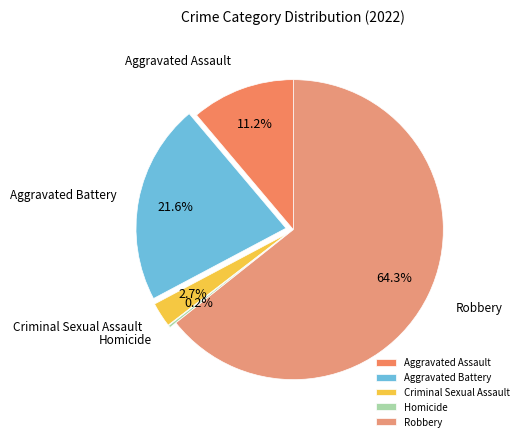

Does Robbery account for over 50% of the chart?

Yes